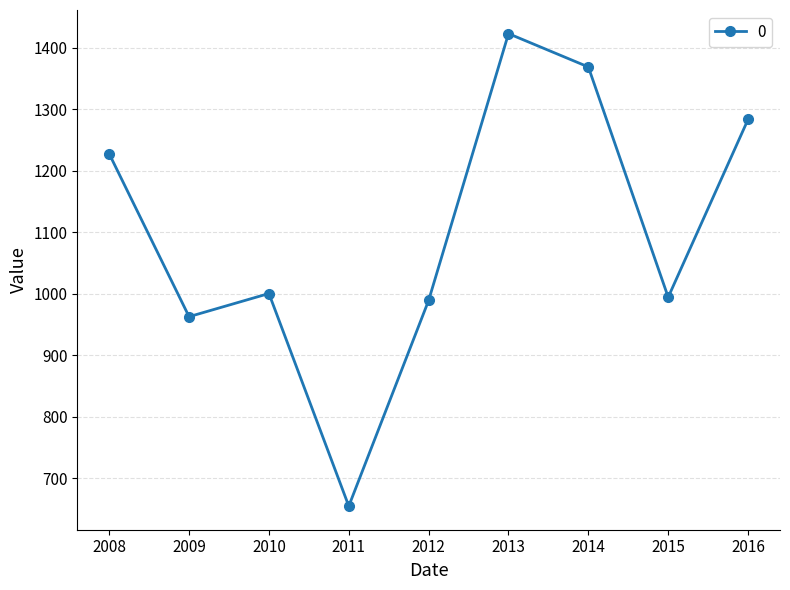

How many values are below 1000?

4